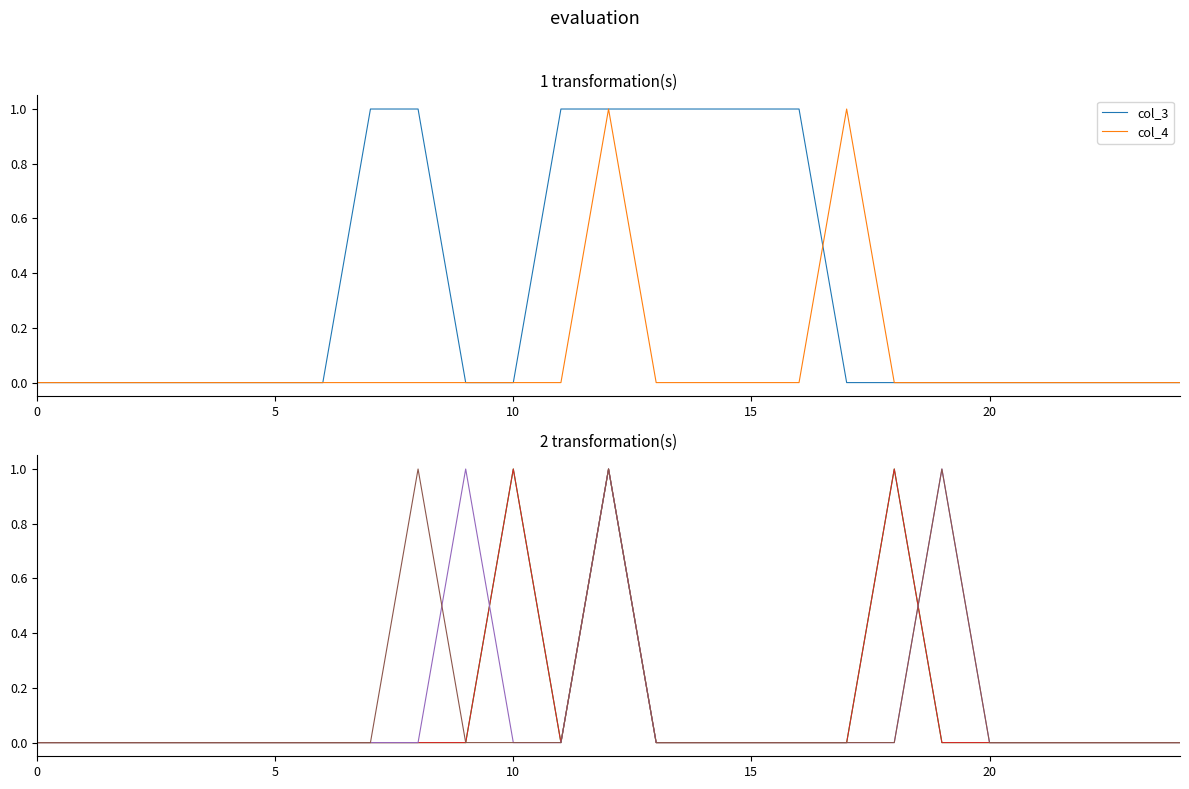

The value of col_3 at 5 is 0. True or false?

True